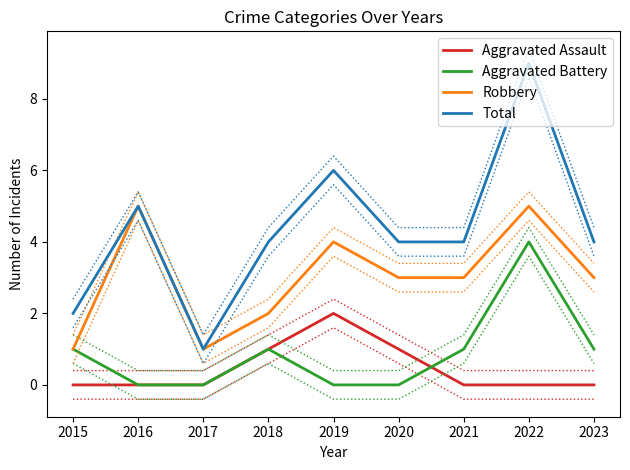

Which series has the widest spread of values?

Total